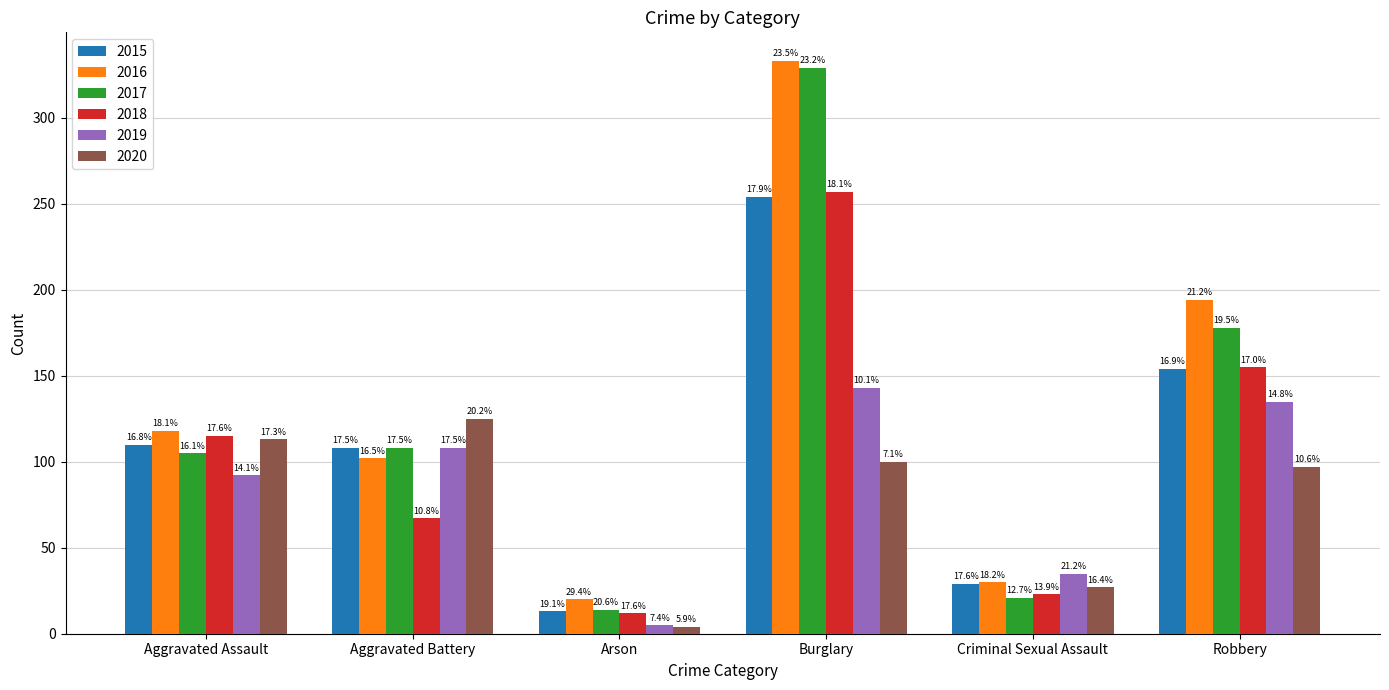

At which category is the sum across all series the highest?

Burglary